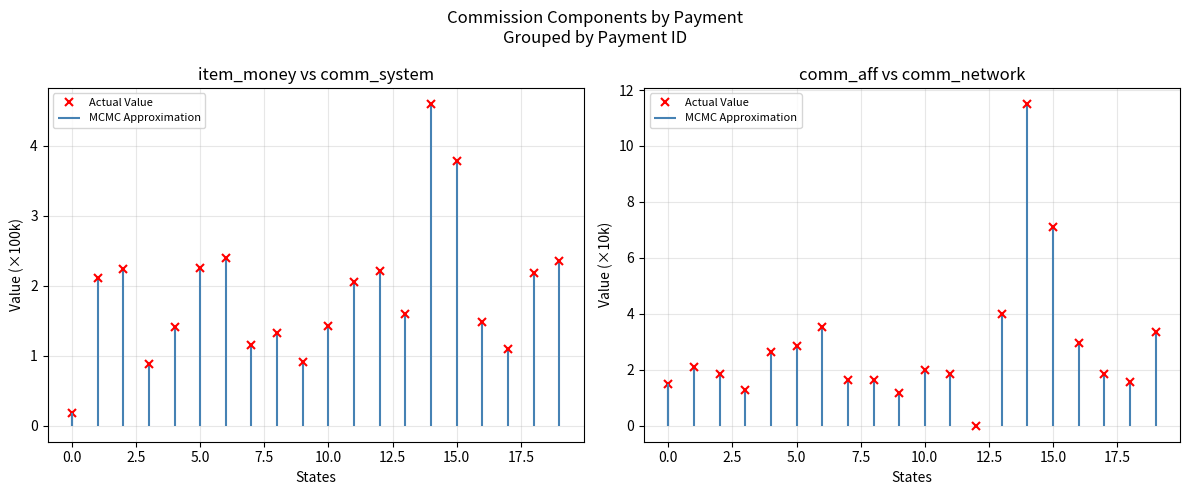

How many data points does each series have?

20